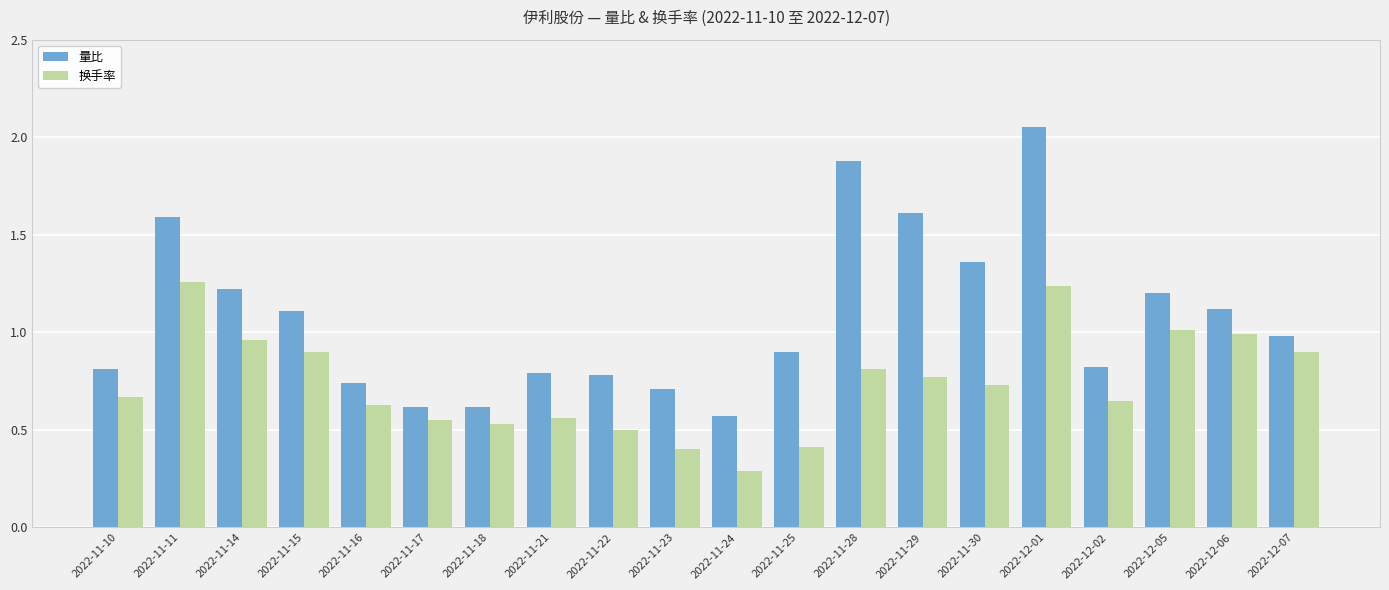

Is it true that 量比 equals 1.6 at 2022-11-11?

True